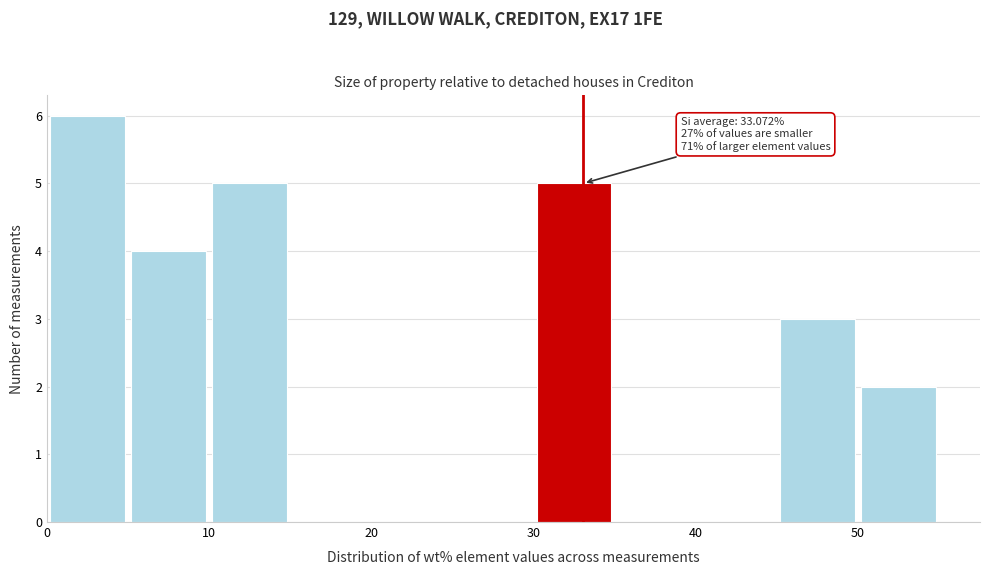

Which range on the x-axis has the tallest bar?

0 to 5